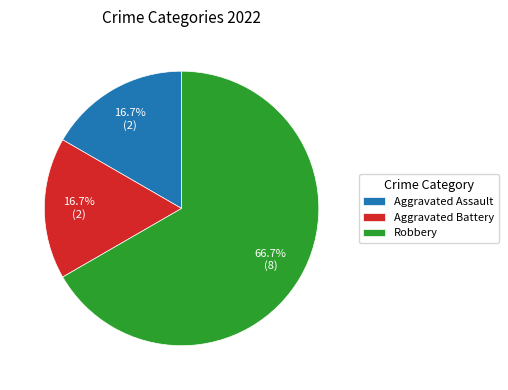

Is it true that Aggravated Assault is 4% of the pie?

False